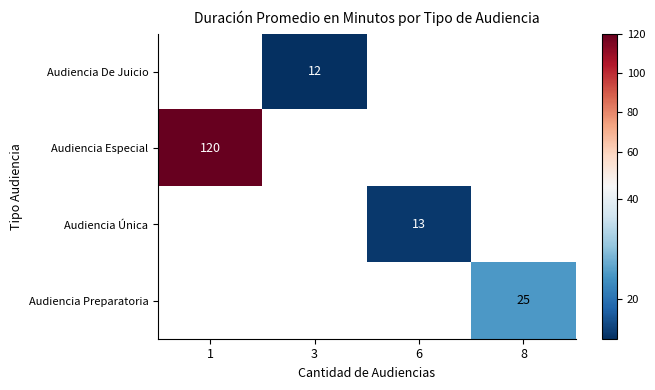

How many values in Audiencia Única are above zero?

1